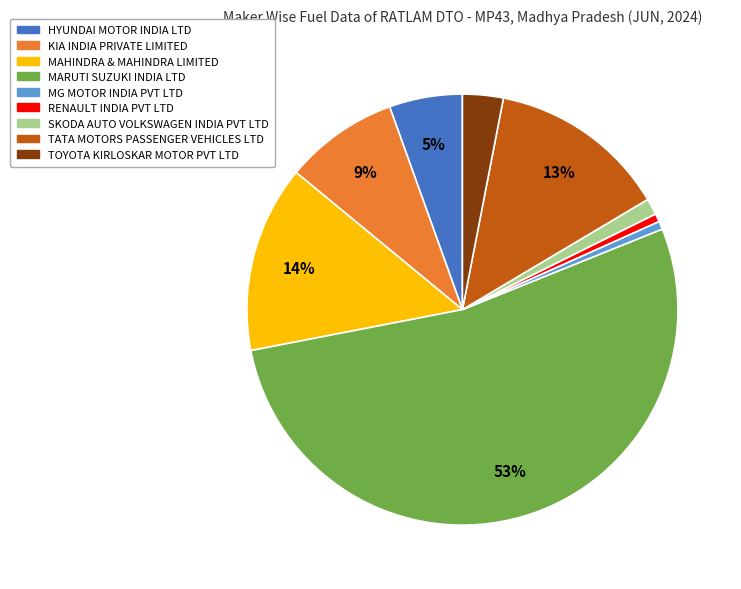

True or false: MAHINDRA & MAHINDRA LIMITED accounts for 23% of the total.

False